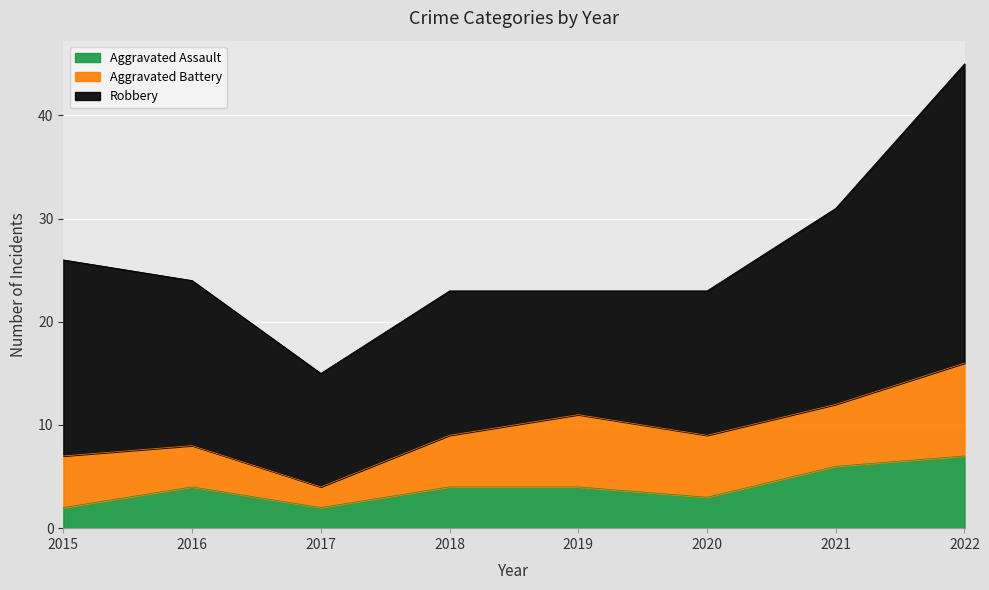

What is the difference between the Robbery values at 2016 and 2022?

13